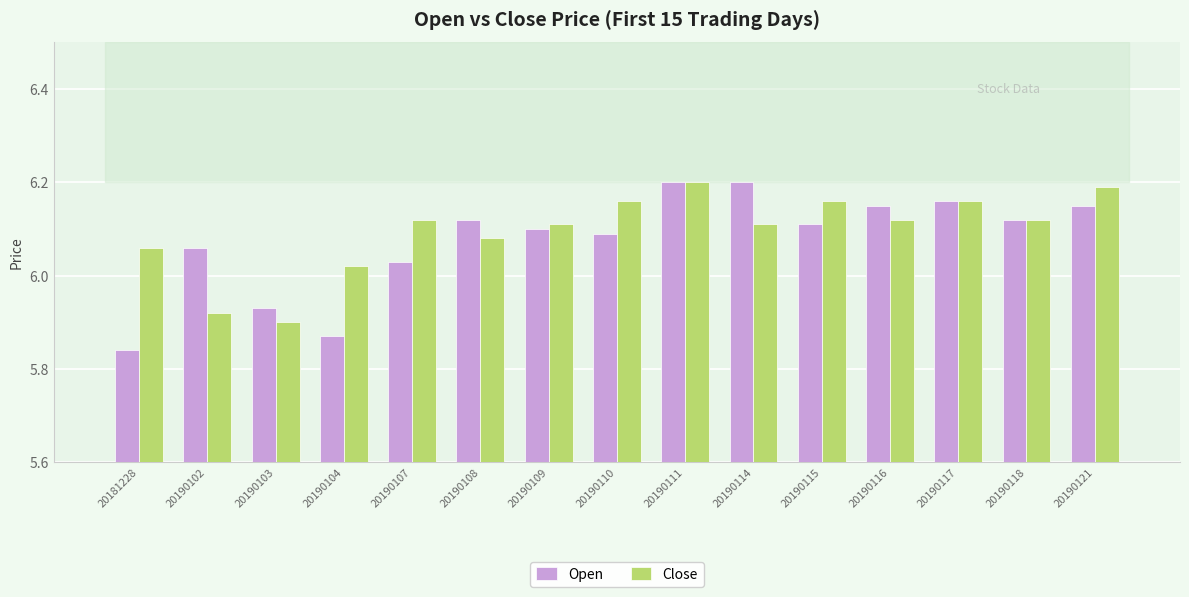

Where does the Close series first go above 6?

20181228